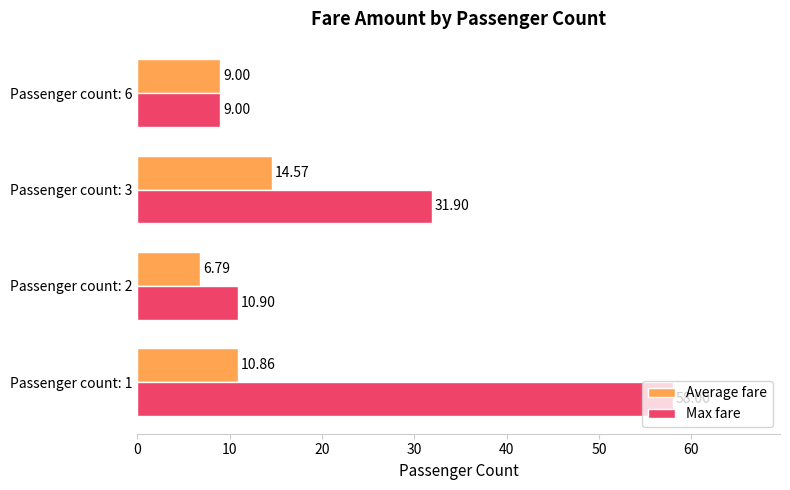

Rank the series by their average value, from lowest to highest.

Average fare, Max fare